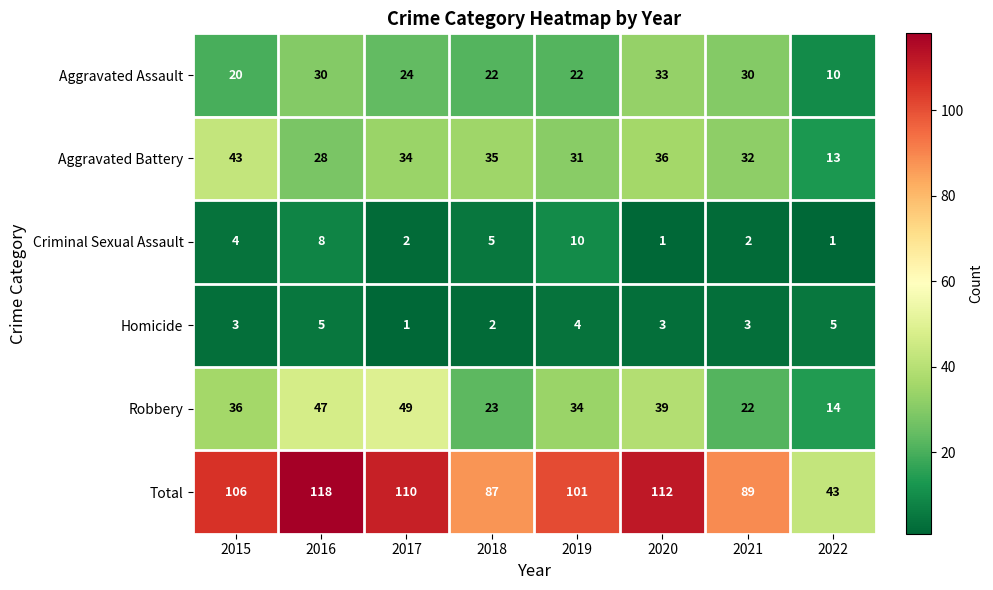

What is the minimum value for Aggravated Assault?

10